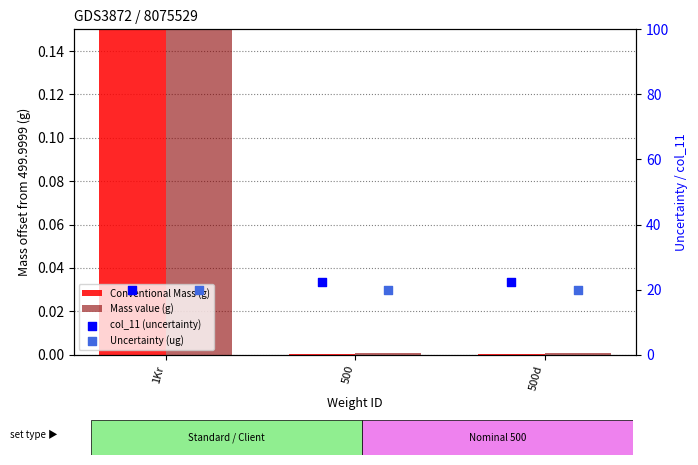

At how many categories does at least one series exceed 279?

1